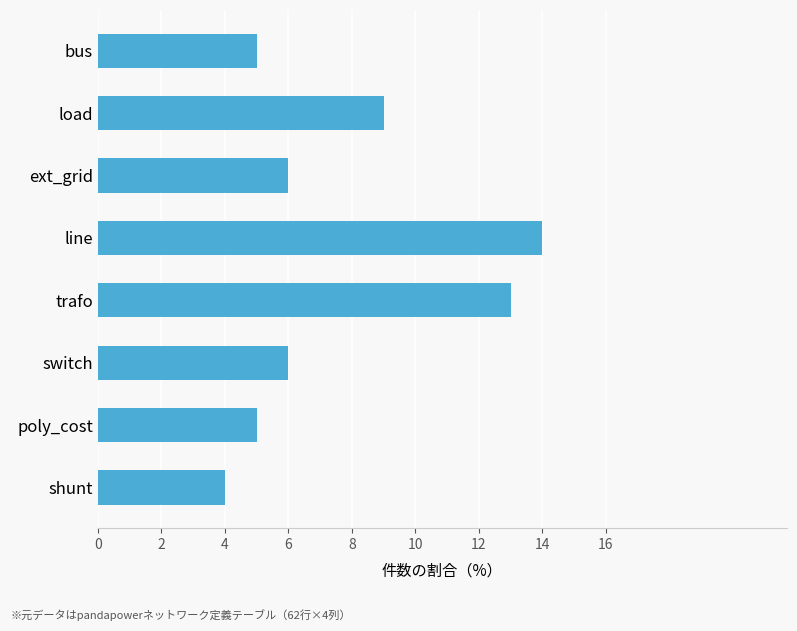

Approximately how many times larger is the value at shunt compared to trafo?

0.3